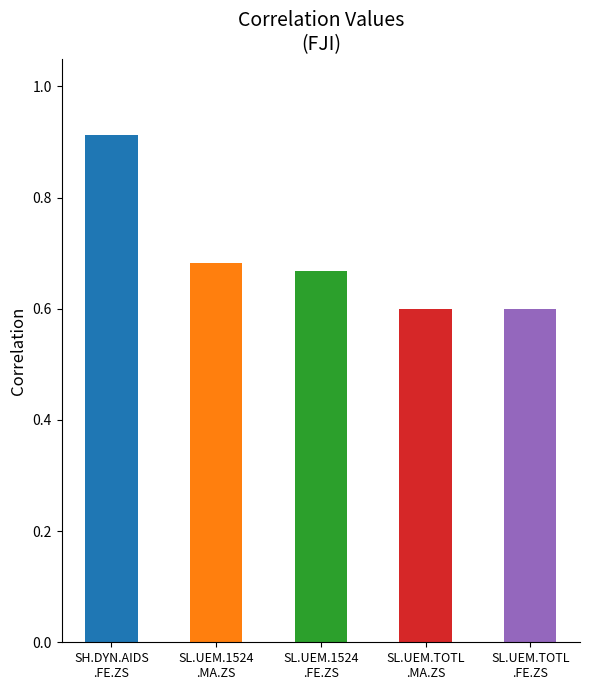

Reading left to right, extract all data points from this chart.

0.9	0.7	0.7	0.6	0.6